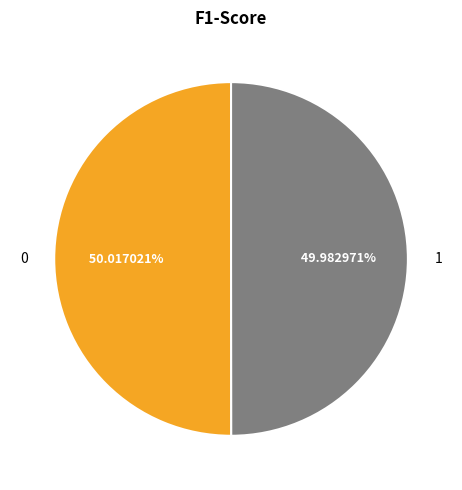

What portion of the pie excludes 0?

50.0%